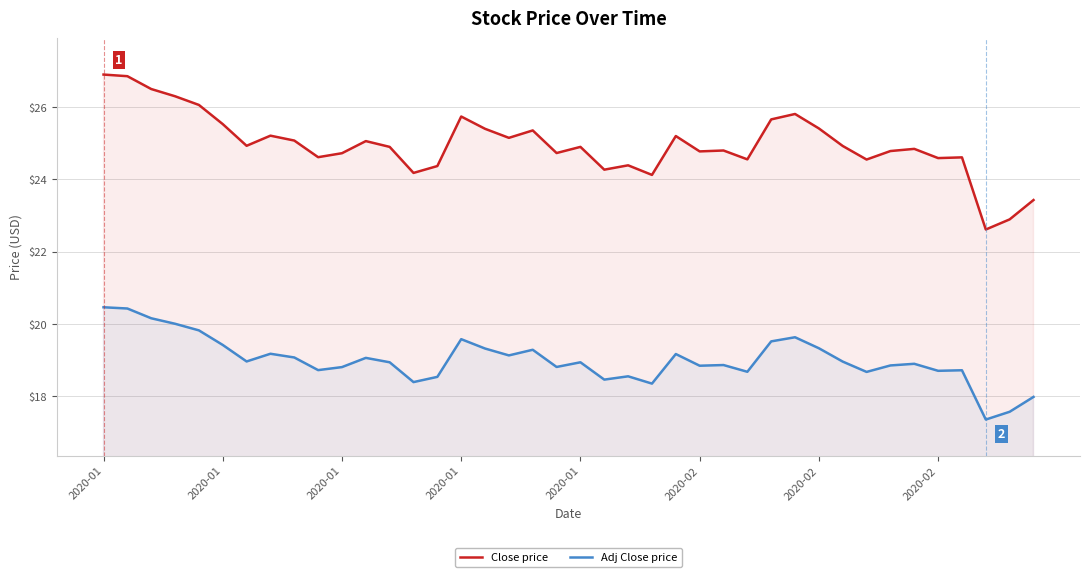

How many lines are shown in the chart?

2